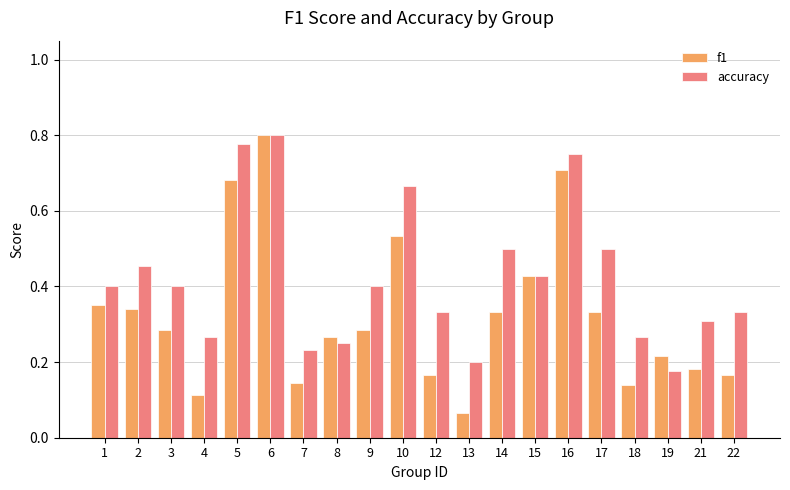

Which category has the lowest value in the f1 series?

13